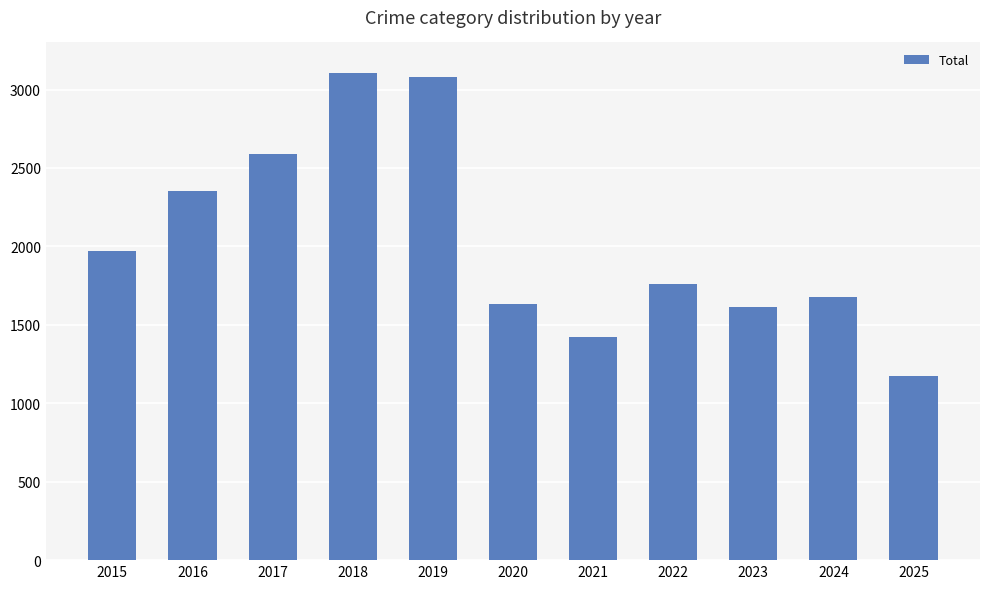

Reading right to left, list all the values displayed in this chart.

1173	1675	1613	1761	1423	1634	3080	3105	2592	2352	1968